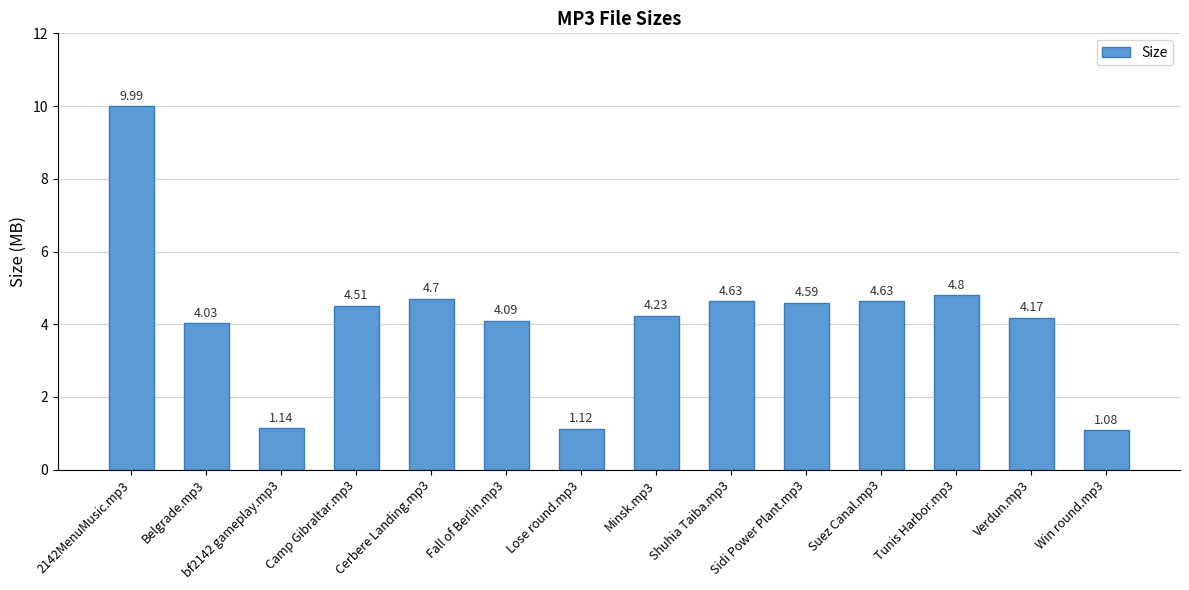

Between Belgrade.mp3 and Fall of Berlin.mp3, which is larger?

Fall of Berlin.mp3